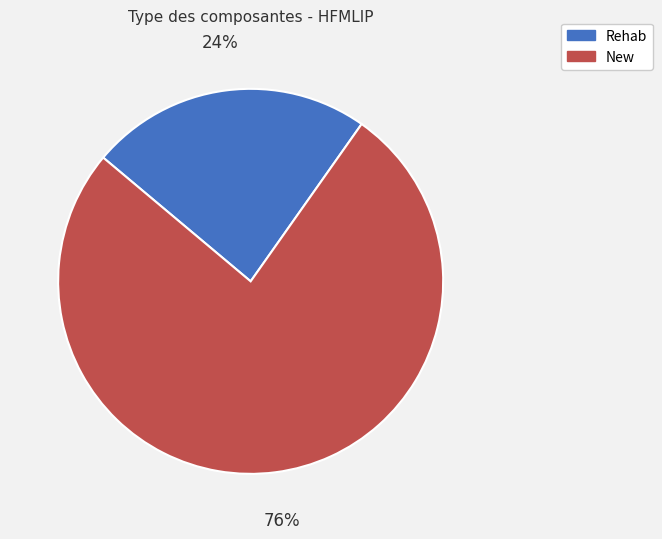

Count the number of slices in the pie.

2